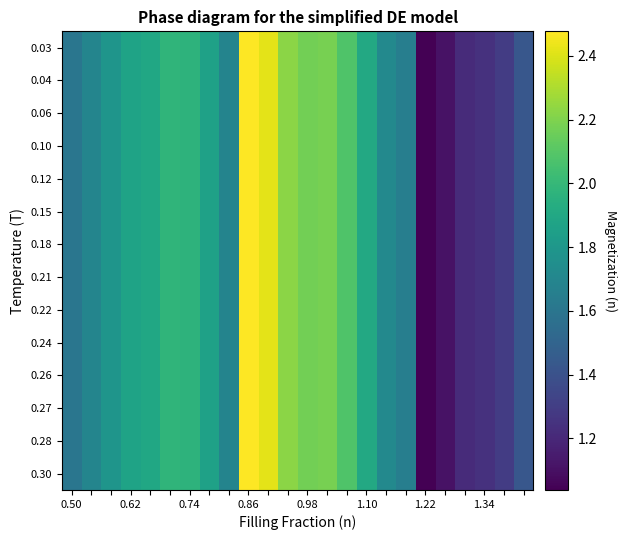

How many distinct data groups are displayed?

14